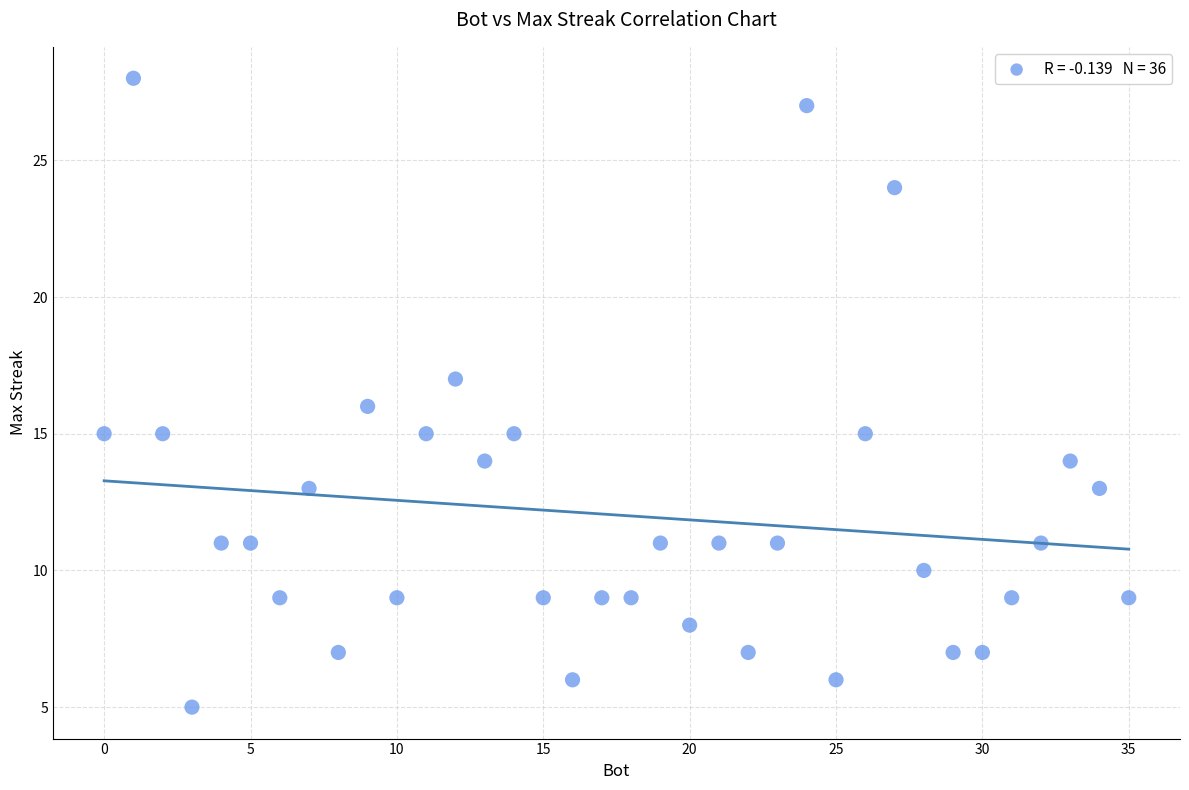

What is the range of Y values (max minus min)?

23